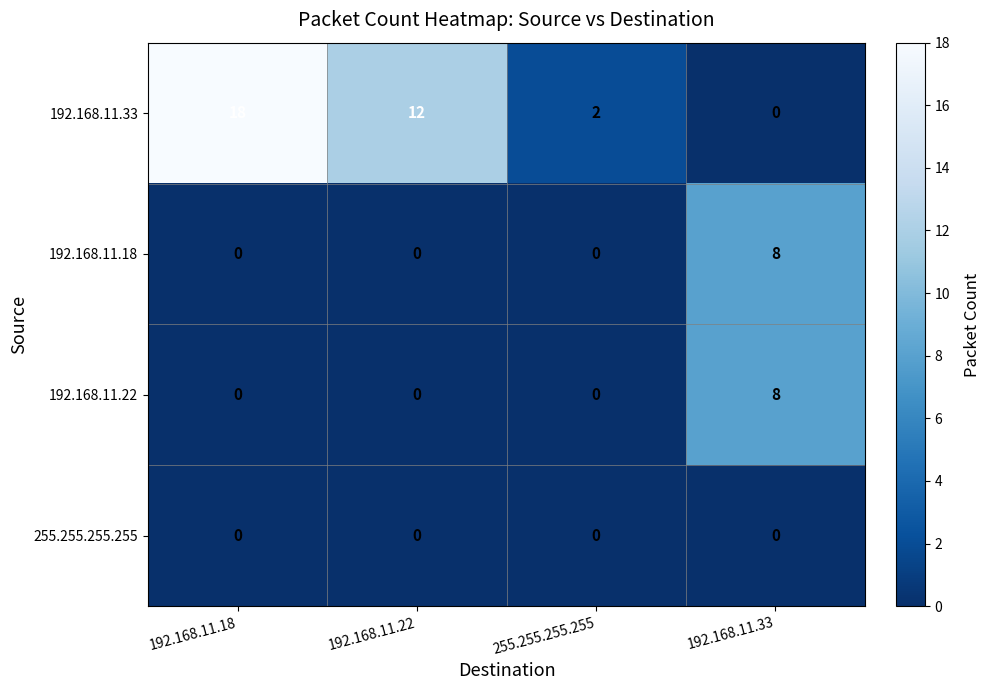

The 192.168.11.33 series shows 18 at 192.168.11.18. True or false?

True